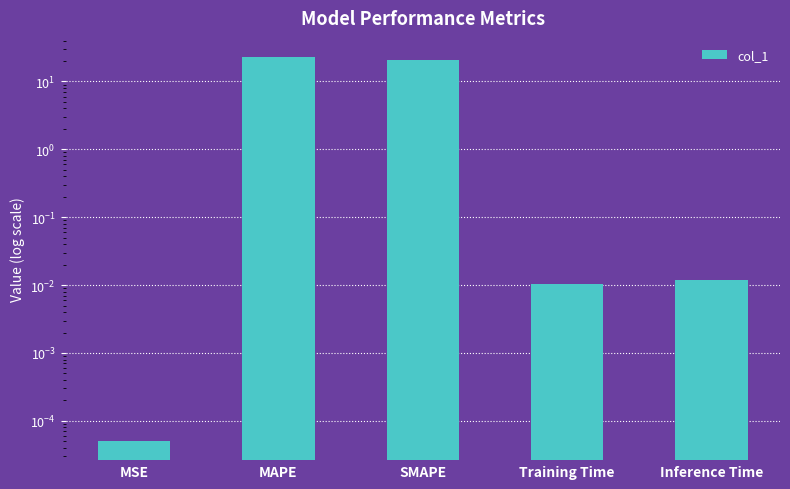

What is the sum of all values?

43.4